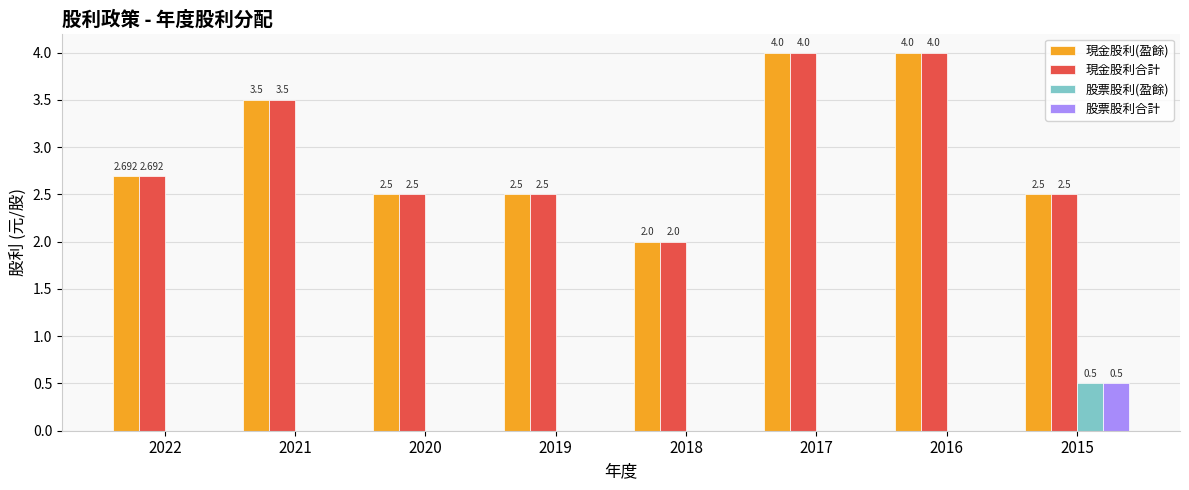

Is the value of 現金股利合計 at 2017 greater than the value of 現金股利(盈餘) at 2015?

Yes